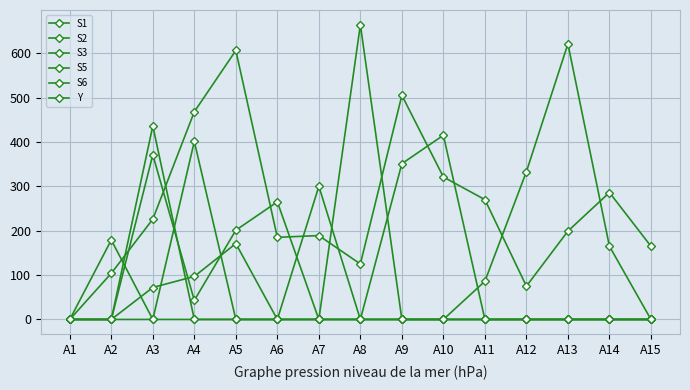

Which series changed the most between A9 and A11?

S5